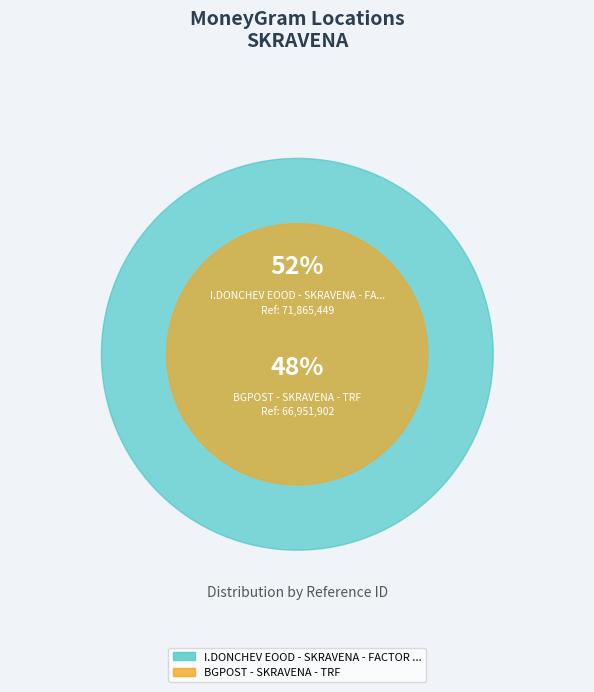

Is it true that BGPOST - SKRAVENA - TRF is 48% of the pie?

True